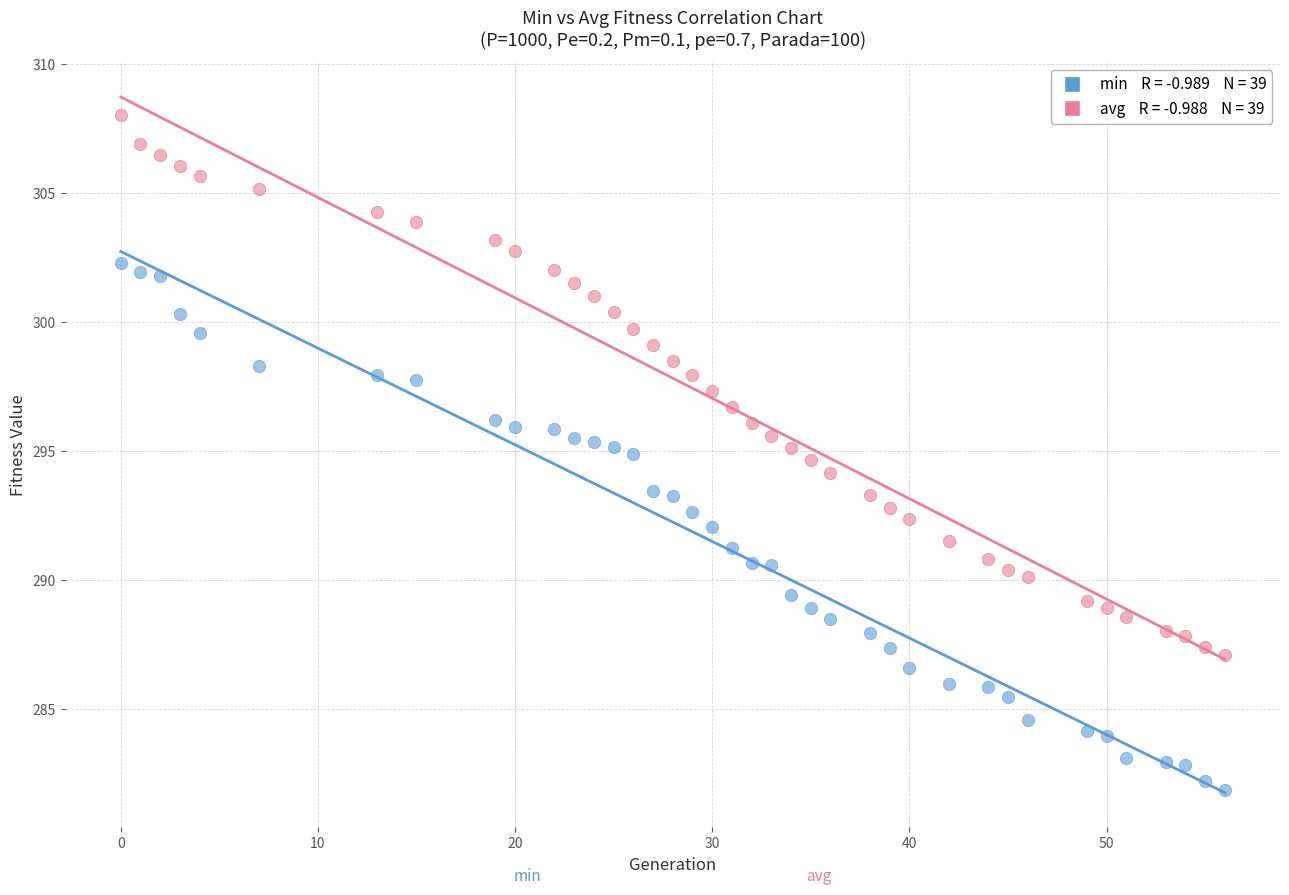

Across all data points, what is the range of Y values (max minus min)?

26.2